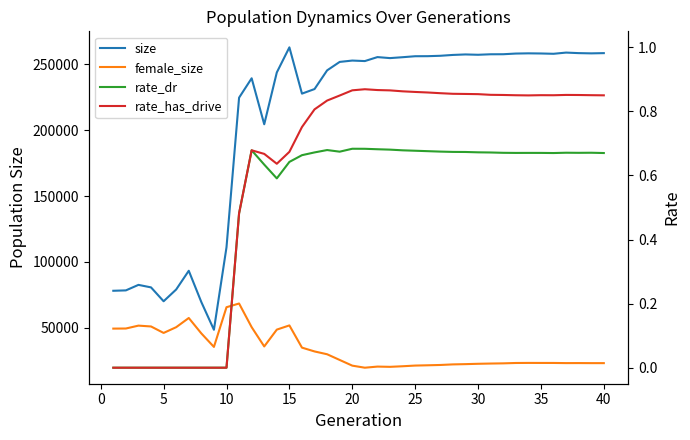

How many values in the rate_has_drive series exceed 0?

30